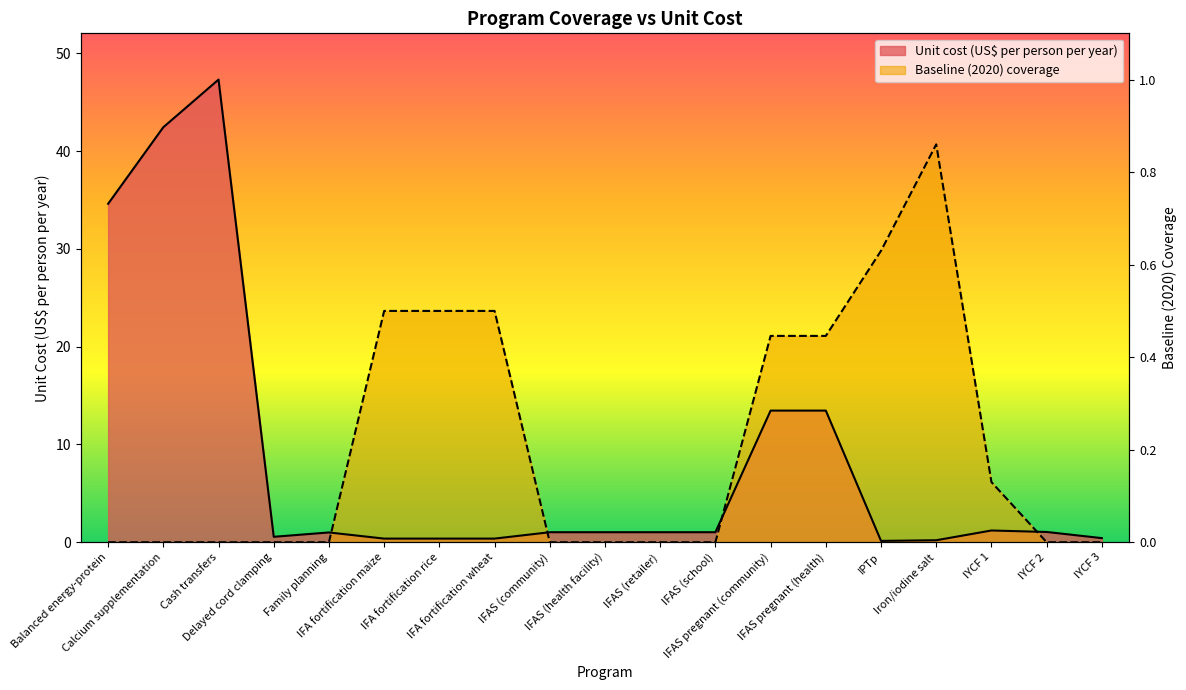

Does the chart display data point markers on the line(s)?

No